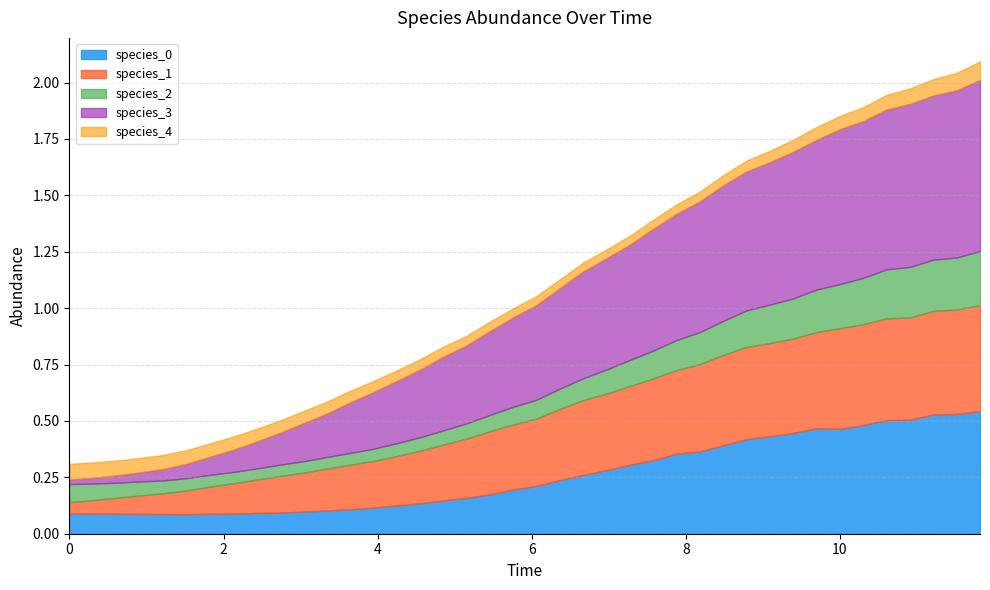

Is it true that species_0 equals 0.1 at 0?

True